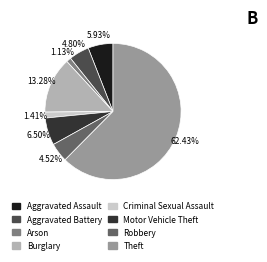

How many segments does this pie chart have?

8